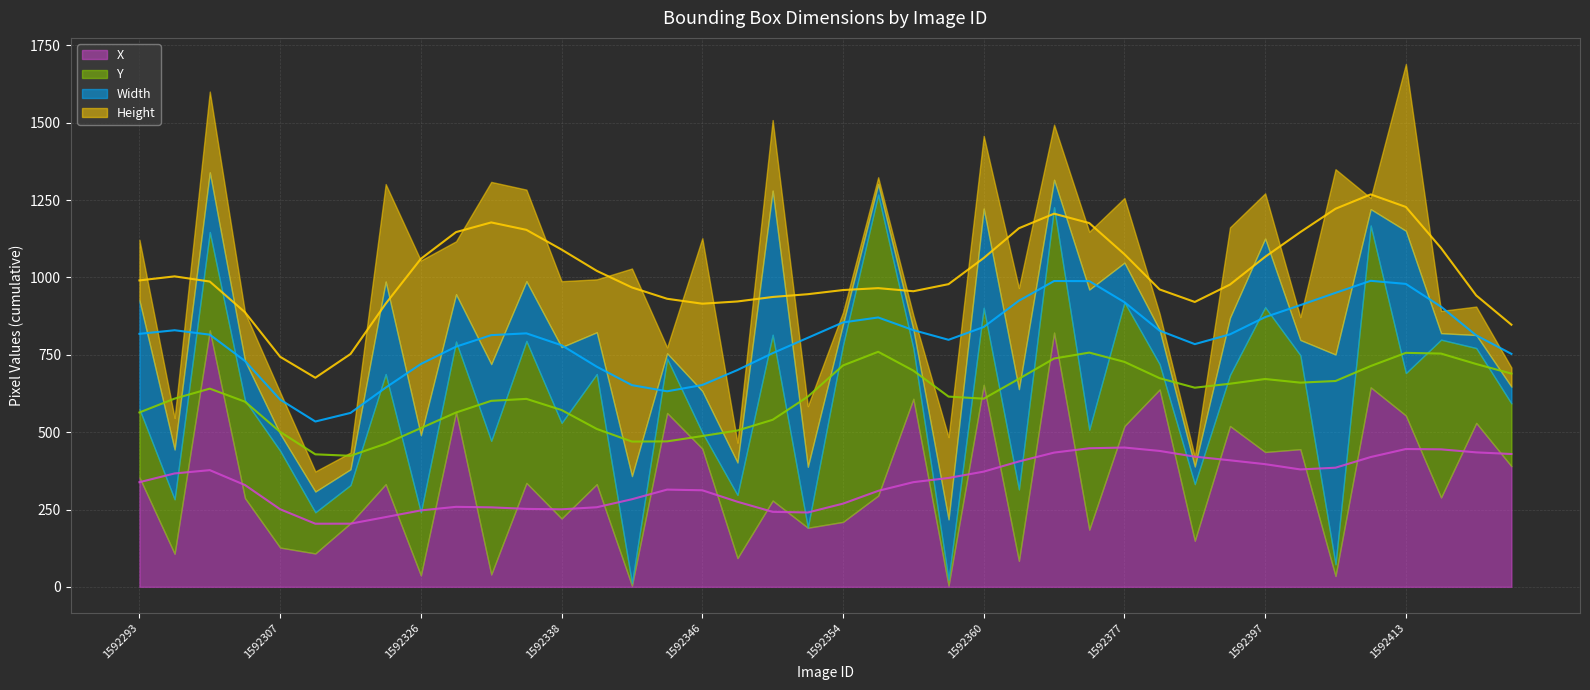

Reading right to left, extract all data points from this chart.

X: 1592419=390	1592417=530	1592414=289	1592413=554	1592409=645	1592406=35	1592405=445	1592397=436	1592392=520	1592382=149	1592381=638	1592377=520	1592369=185	1592368=822	1592367=84	1592360=653	1592358=4	1592356=608	1592355=295	1592354=210	1592353=191	1592352=279	1592347=93	1592346=447	1592345=562	1592343=4	1592341=332	1592338=221	1592332=336	1592328=40	1592327=565	1592326=37	1592316=332	1592311=206	1592308=108	1592307=127	1592304=287	1592299=829	1592294=107	1592293=354
Y: 1592419=203	1592417=242	1592414=510	1592413=137	1592409=523	1592406=38	1592405=304	1592397=468	1592392=165	1592382=183	1592381=82	1592377=400	1592369=323	1592368=405	1592367=231	1592360=249	1592358=19	1592356=163	1592355=973	1592354=572	1592353=1	1592352=536	1592347=204	1592346=52	1592345=176	1592343=8	1592341=356	1592338=309	1592332=459	1592328=432	1592327=228	1592326=204	1592316=356	1592311=123	1592308=133	1592307=313	1592304=316	1592299=318	1592294=176	1592293=221
Width: 1592419=54	1592417=42	1592414=21	1592413=460	1592409=53	1592406=678	1592405=49	1592397=222	1592392=185	1592382=57	1592381=111	1592377=128	1592369=453	1592368=89	1592367=324	1592360=321	1592358=195	1592356=61	1592355=34	1592354=67	1592353=196	1592352=466	1592347=105	1592346=134	1592345=17	1592343=346	1592341=135	1592338=245	1592332=193	1592328=248	1592327=153	1592326=249	1592316=299	1592311=51	1592308=67	1592307=55	1592304=128	1592299=193	1592294=161	1592293=351
Height: 1592419=62	1592417=92	1592414=72	1592413=539	1592409=36	1592406=599	1592405=74	1592397=146	1592392=292	1592382=32	1592381=52	1592377=209	1592369=187	1592368=178	1592367=327	1592360=235	1592358=266	1592356=46	1592355=22	1592354=39	1592353=196	1592352=228	1592347=64	1592346=494	1592345=19	1592343=671	1592341=171	1592338=213	1592332=296	1592328=589	1592327=171	1592326=565	1592316=315	1592311=54	1592308=65	1592307=134	1592304=156	1592299=261	1592294=102	1592293=196